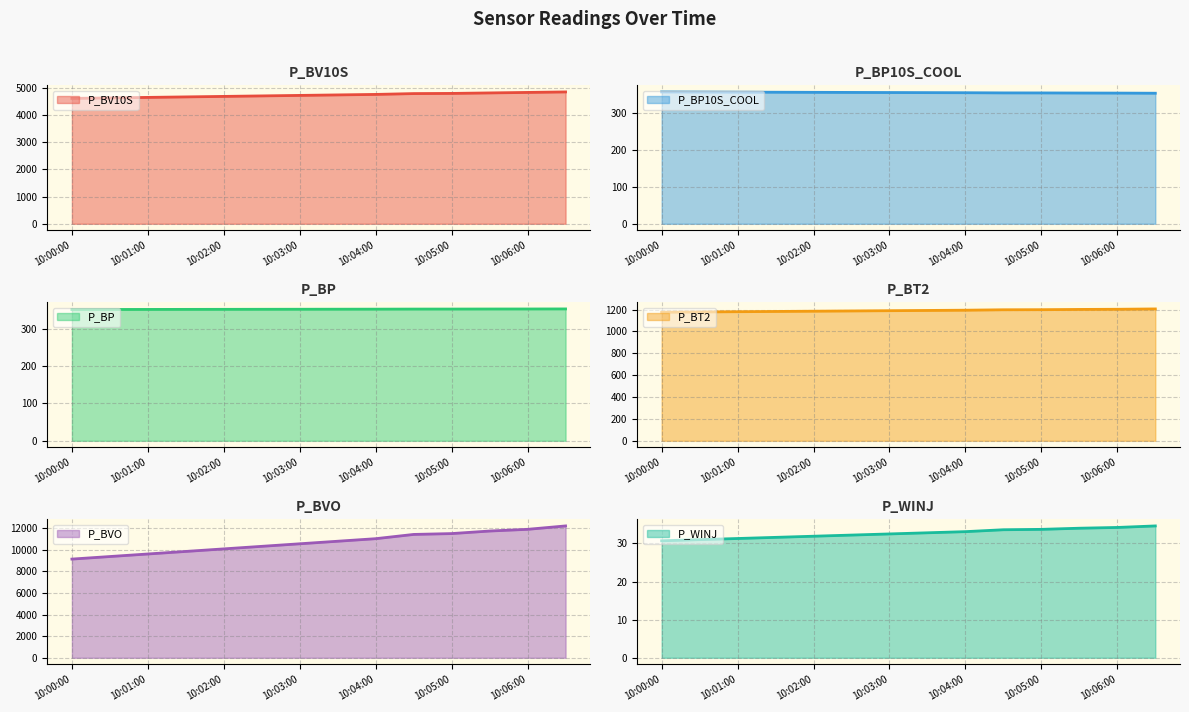

Rank the series at 10:02:00 from lowest to highest value.

P_BP10S_COOL, P_BT2, P_BP, P_BVO, P_BV10S, P_WINJ